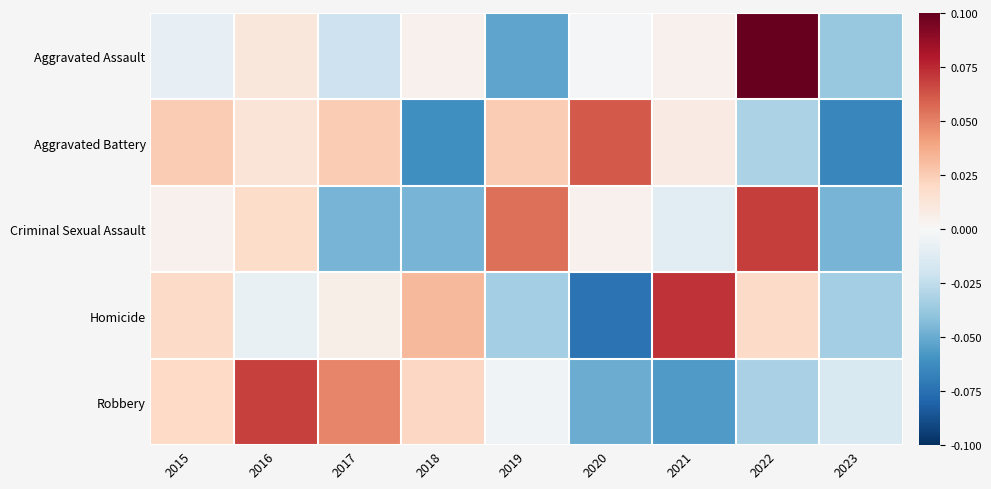

Reading left to right, list all the values displayed in this chart.

Aggravated Assault: 2015=-0.0	2016=0.0	2017=-0.0	2018=0.0	2019=-0.1	2020=-0.0	2021=0.0	2022=0.1	2023=-0.0
Aggravated Battery: 2015=0.0	2016=0.0	2017=0.0	2018=-0.1	2019=0.0	2020=0.1	2021=0.0	2022=-0.0	2023=-0.1
Criminal Sexual Assault: 2015=0.0	2016=0.0	2017=-0.0	2018=-0.0	2019=0.1	2020=0.0	2021=-0.0	2022=0.1	2023=-0.0
Homicide: 2015=0.0	2016=-0.0	2017=0.0	2018=0.0	2019=-0.0	2020=-0.1	2021=0.1	2022=0.0	2023=-0.0
Robbery: 2015=0.0	2016=0.1	2017=0.0	2018=0.0	2019=-0.0	2020=-0.0	2021=-0.1	2022=-0.0	2023=-0.0